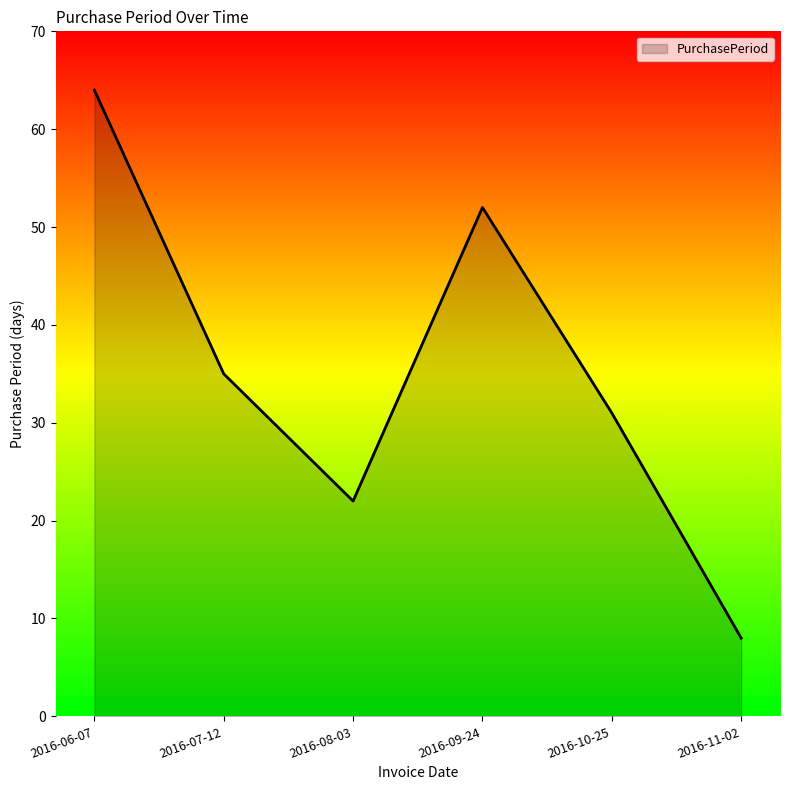

True or false: the data shows 31 at 2016-10-25.

True